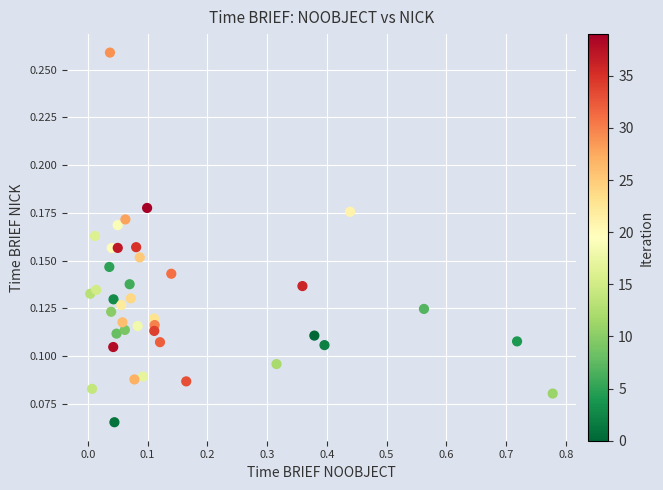

What is the range of X values (max minus min)?

0.8